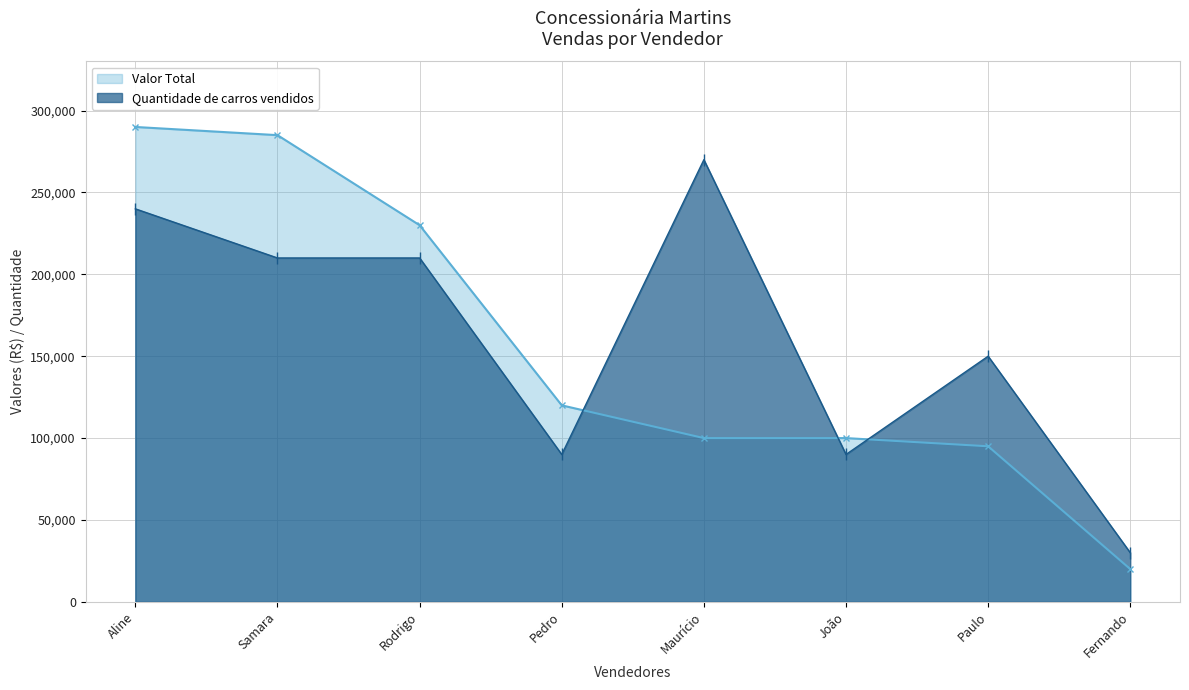

At how many categories does at least one series exceed 146026?

5